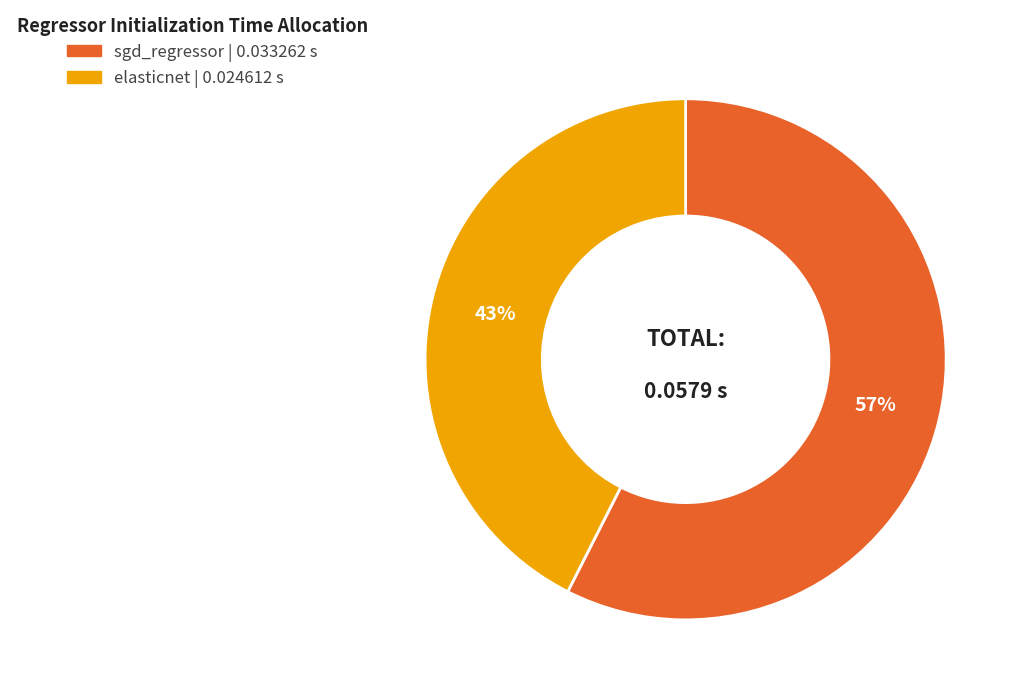

Which slice is the largest?

sgd_regressor